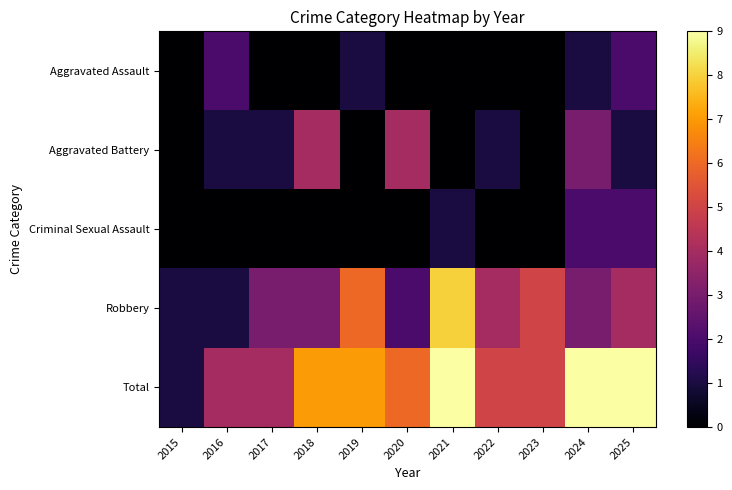

List the series in order of their peak value, highest first.

Total, Robbery, Aggravated Battery, Aggravated Assault, Criminal Sexual Assault